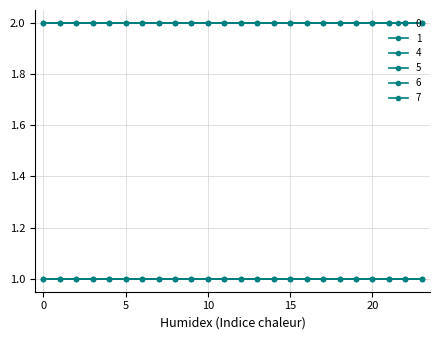

True or false: 6 has more than 1 points higher than both neighbors.

False